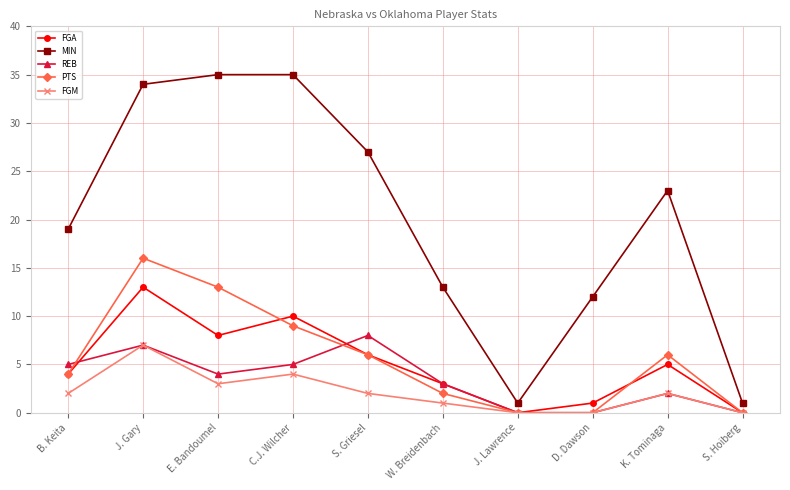

How many data points does each series have?

10